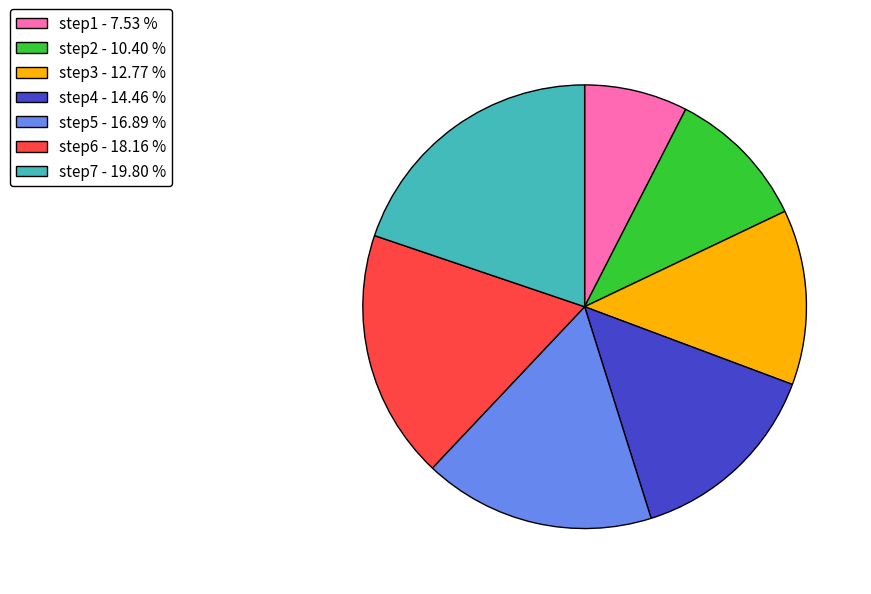

Between step4 - 14.46 % and step5 - 16.89 %, which is larger?

step5 - 16.89 %